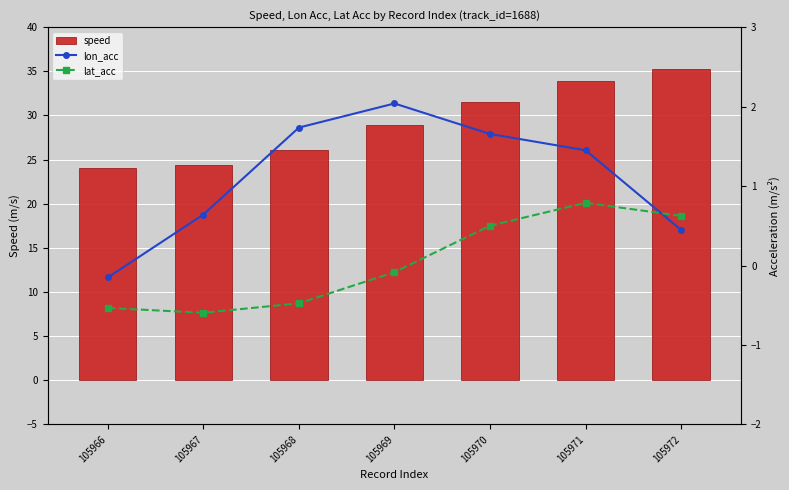

The speed series shows 24.3 at 105967. True or false?

True